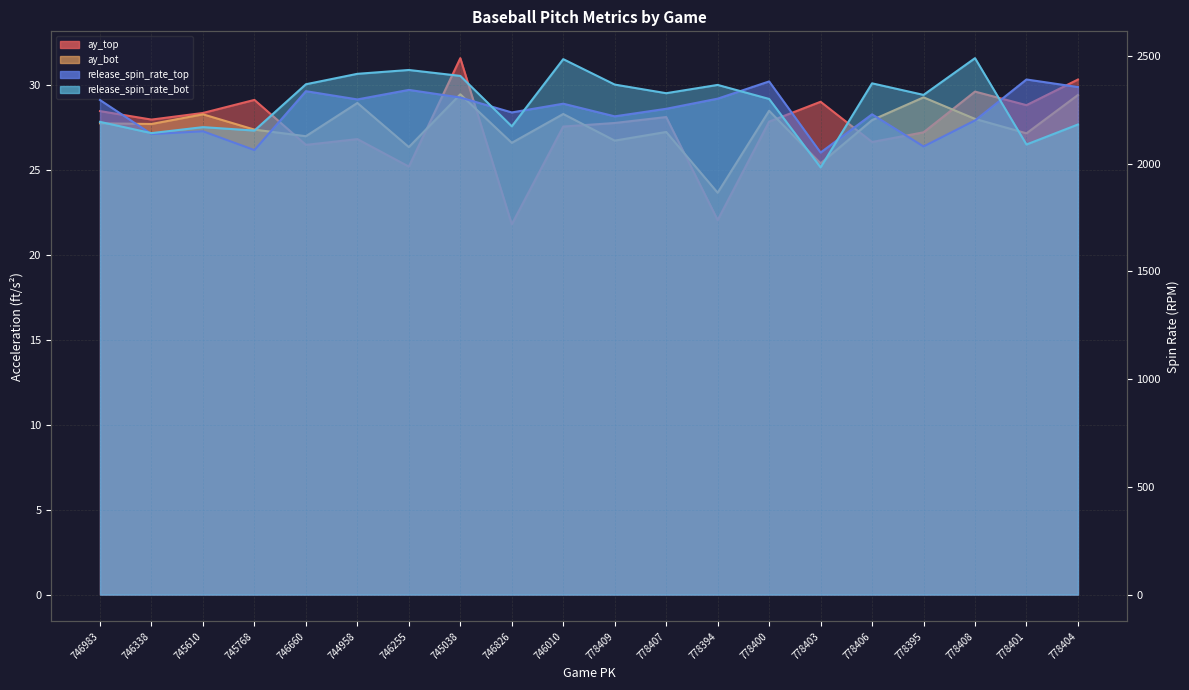

True or false: release_spin_rate_bot and ay_bot cross at least once.

False